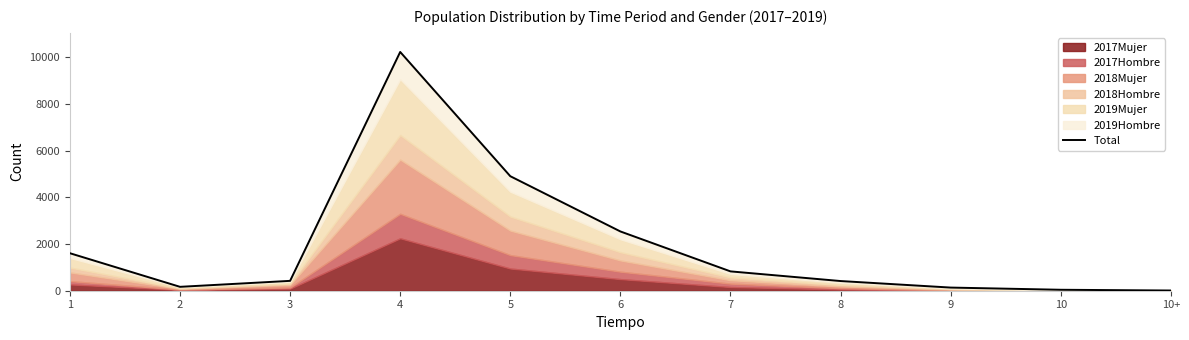

What is the greatest value displayed?

10237